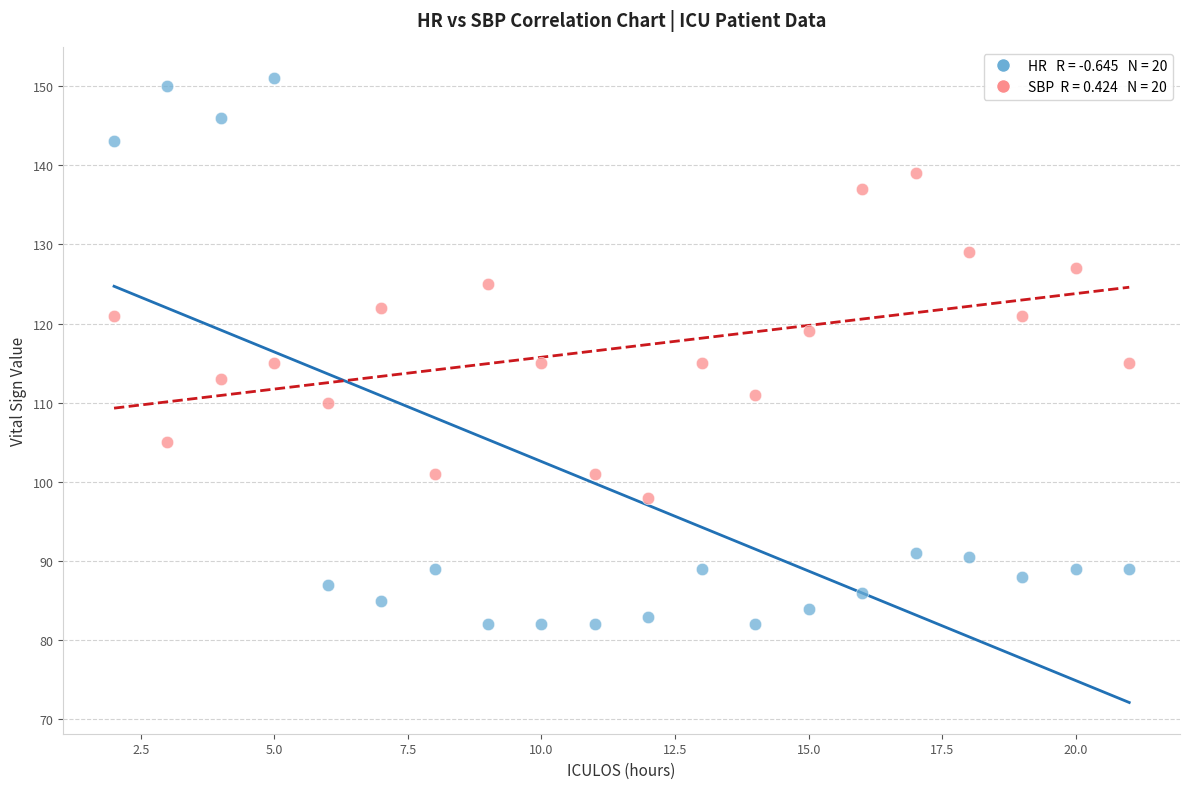

Across all data points, what is the range of X values (max minus min)?

19.0